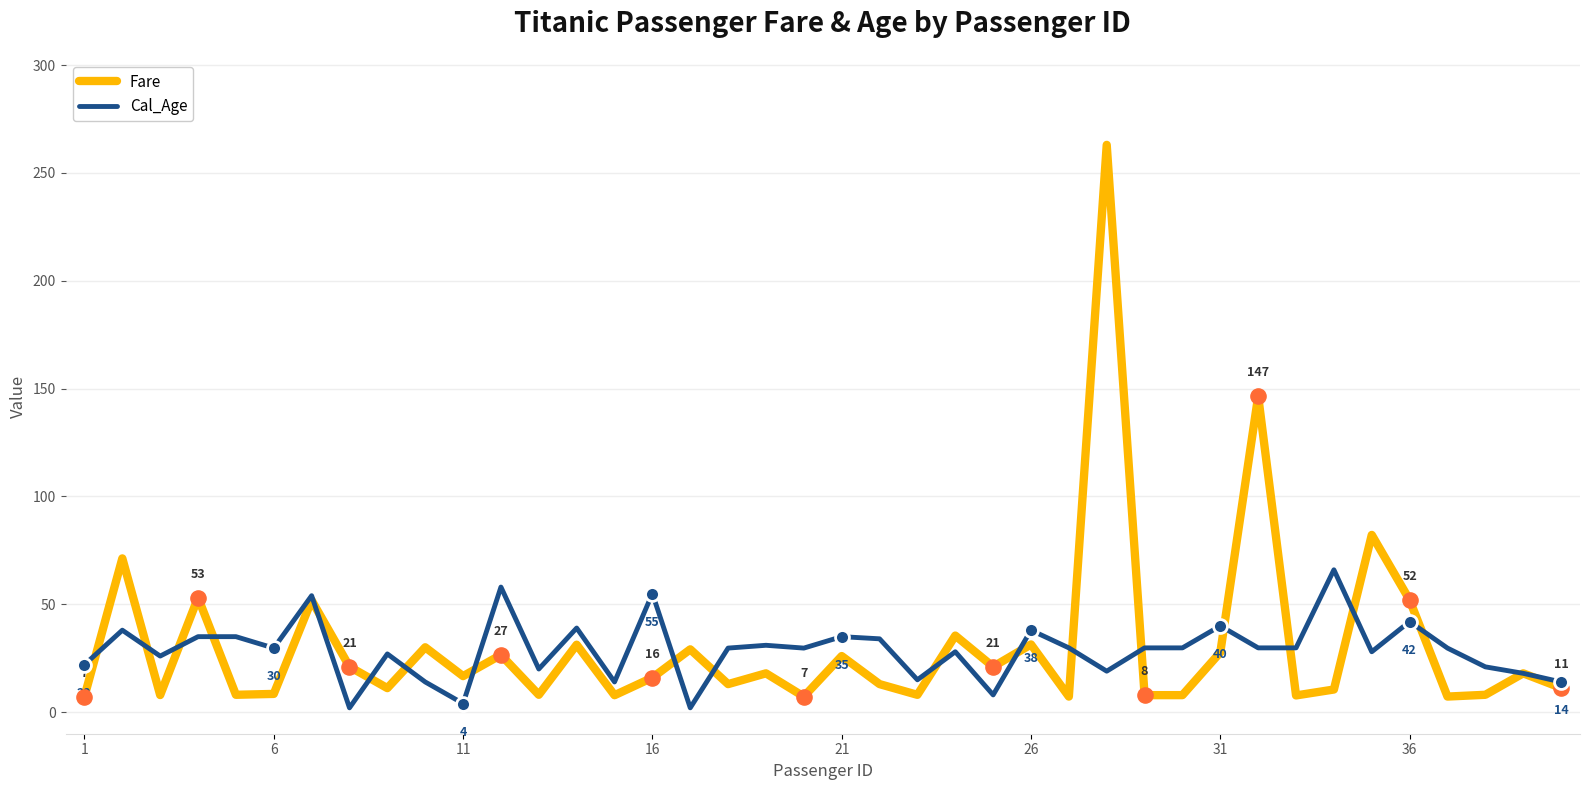

What is the lowest value of the Fare series?

7.2